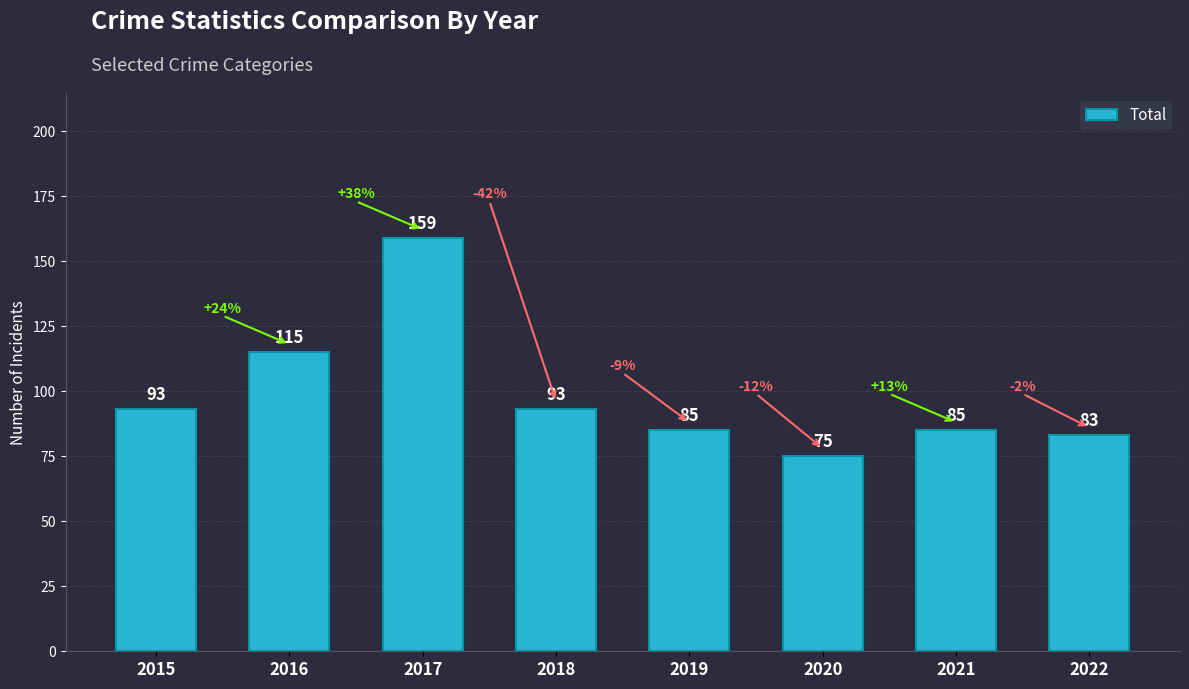

Which has a higher value, 2017 or 2020?

2017